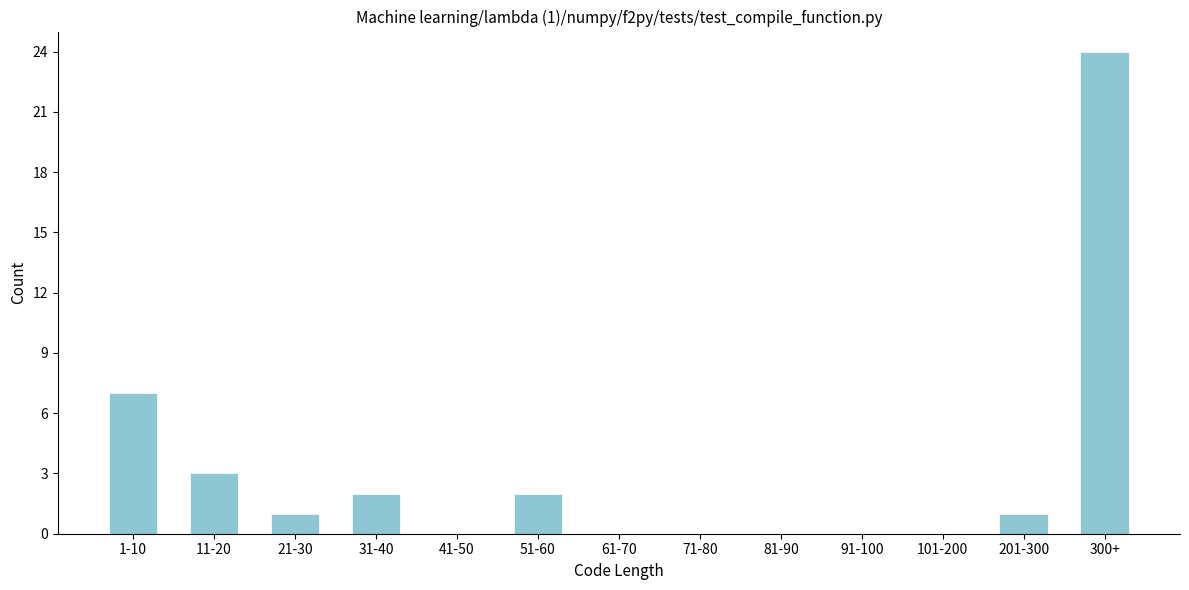

Reading left to right, extract all data points from this chart.

1-10=7	11-20=3	21-30=1	31-40=2	41-50=0	51-60=2	61-70=0	71-80=0	81-90=0	91-100=0	101-200=0	201-300=1	300+=24